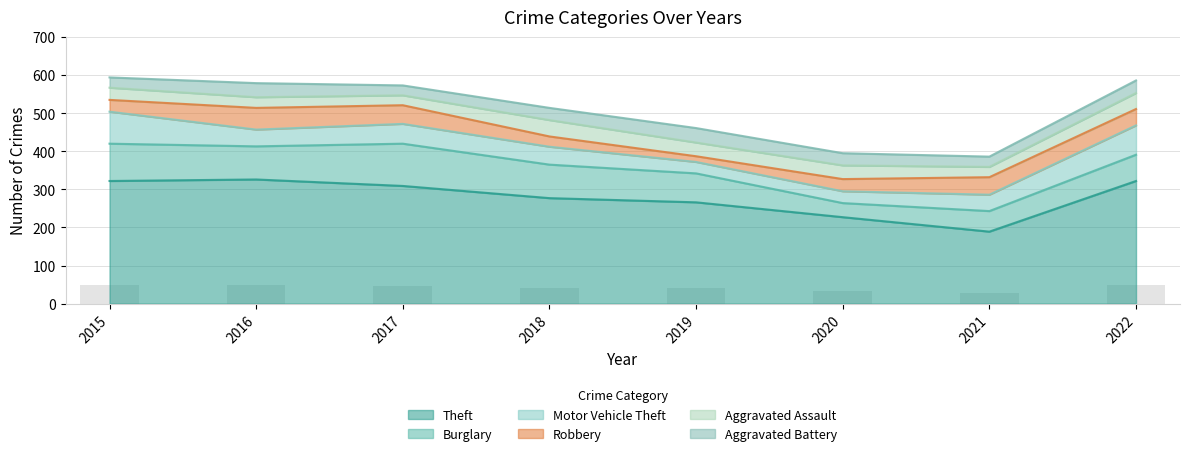

What are all the series names shown in the legend?

Theft, Burglary, Motor Vehicle Theft, Robbery, Aggravated Assault, Aggravated Battery